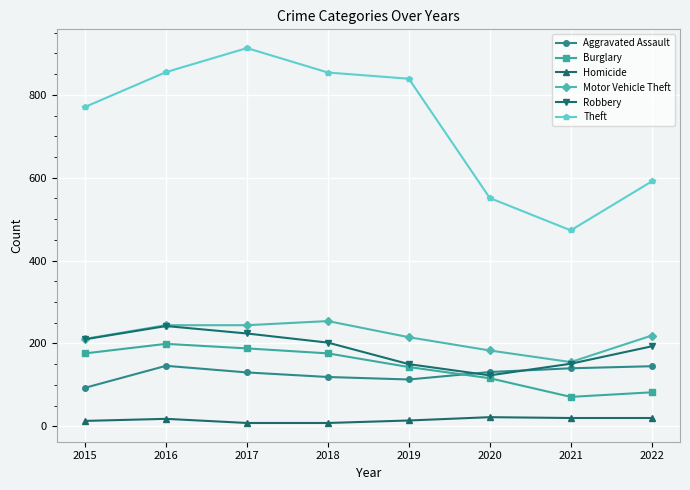

What is the sum of the Theft values at 2020 and 2016?

1406